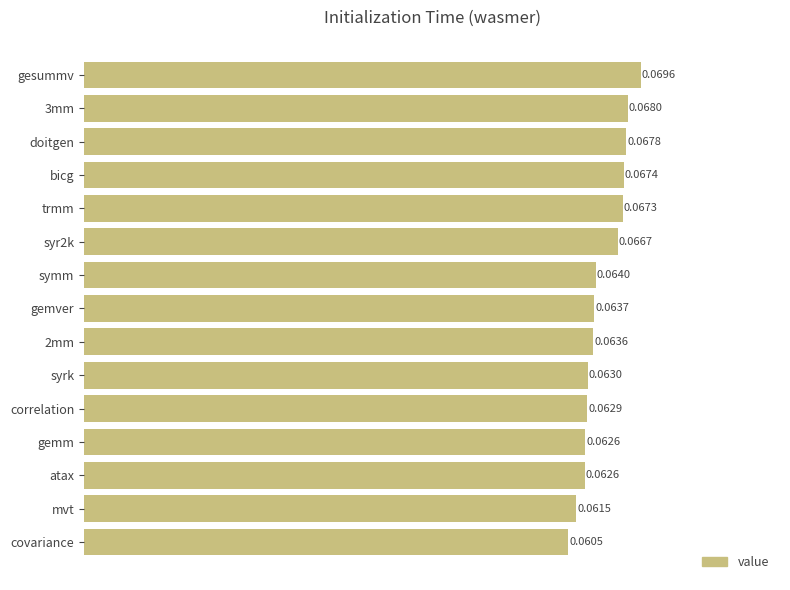

What is the sum of all values?

1.0